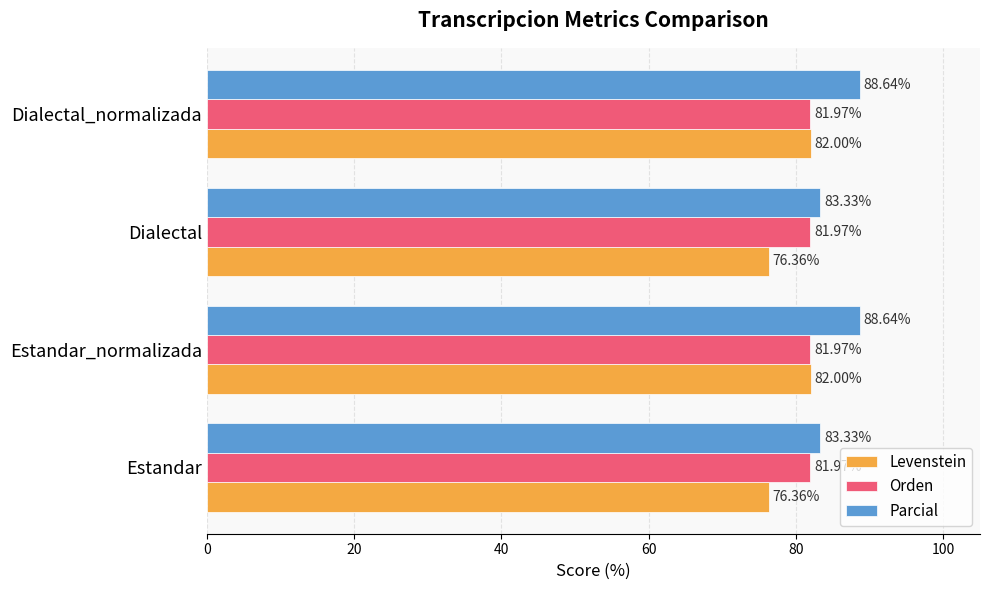

Which series changed the most between Estandar_normalizada and Dialectal?

Levenstein